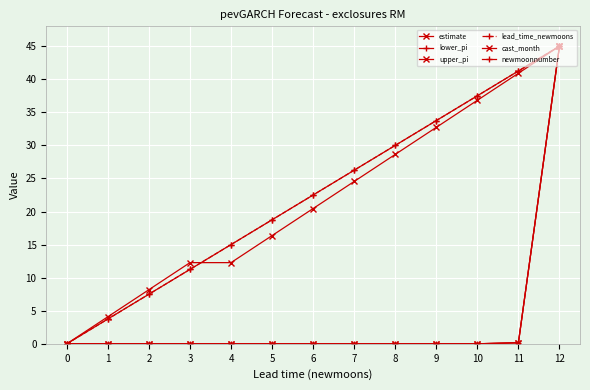

Is this an area chart (filled region under the line)?

No